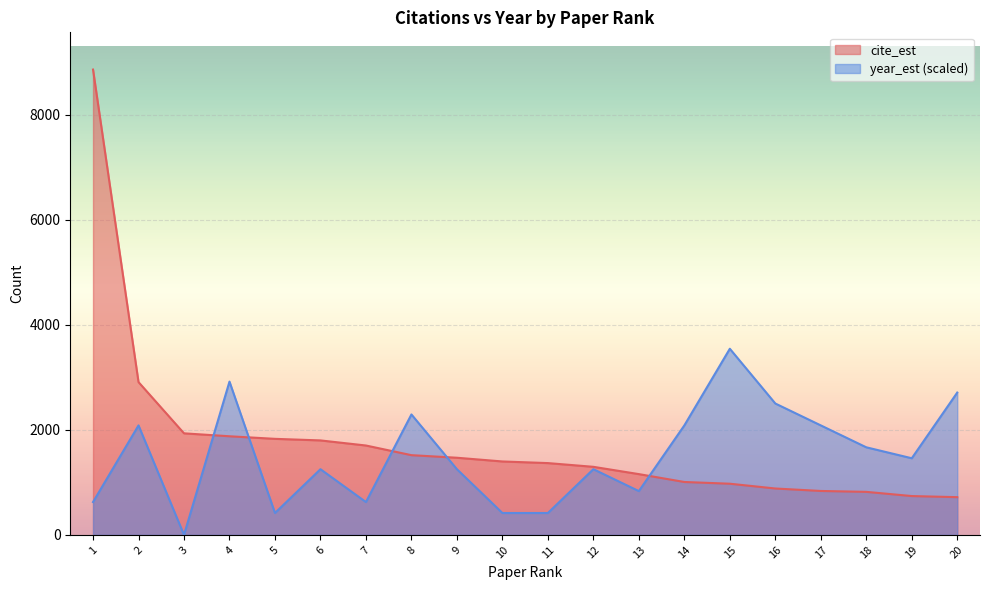

How many lines are shown in the chart?

2